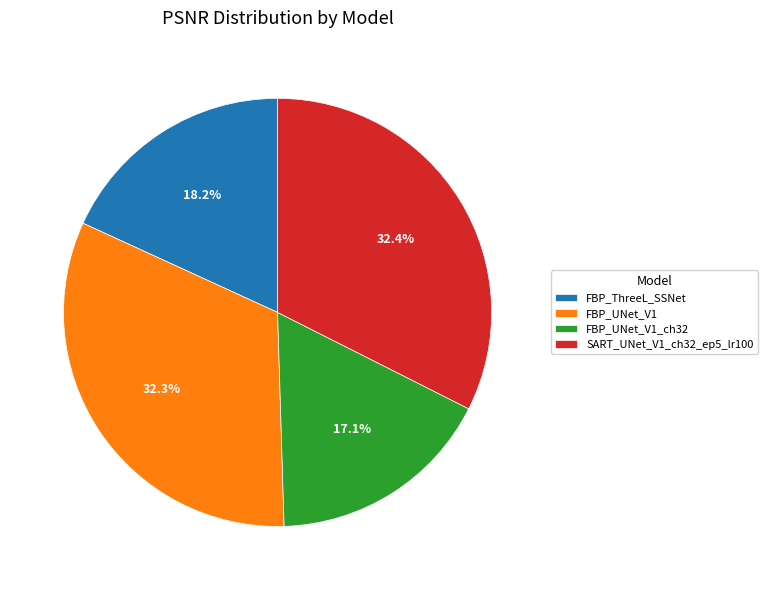

What percentage is the SART_UNet_V1_ch32_ep5_lr100 slice, to the nearest percent?

32%